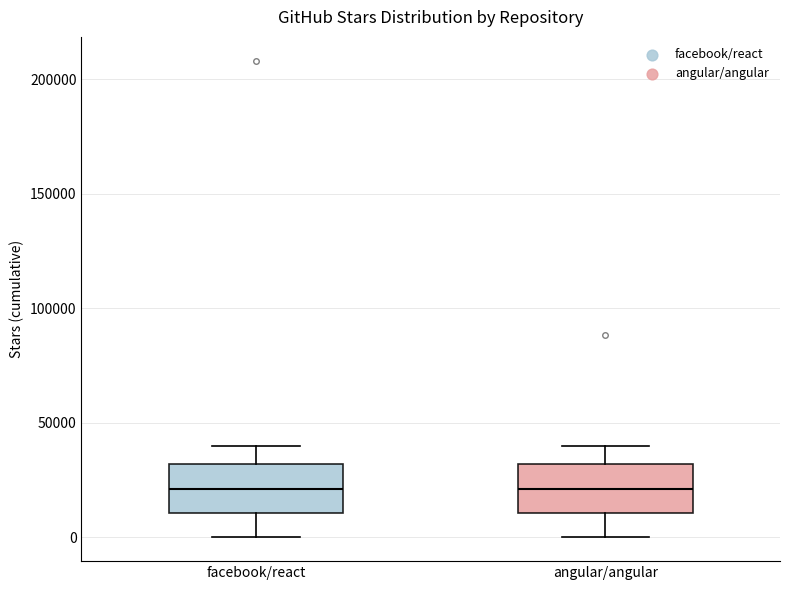

Reading left to right, read every box against the y-axis: the position of its median line, the range the box covers, and the ends of its whiskers. The values are not printed on the chart, so give them approximately, as read against the axis.

facebook/react: median 20000, box 10000 to 30000, whiskers 0 to 40000
angular/angular: median 20000, box 10000 to 30000, whiskers 0 to 40000